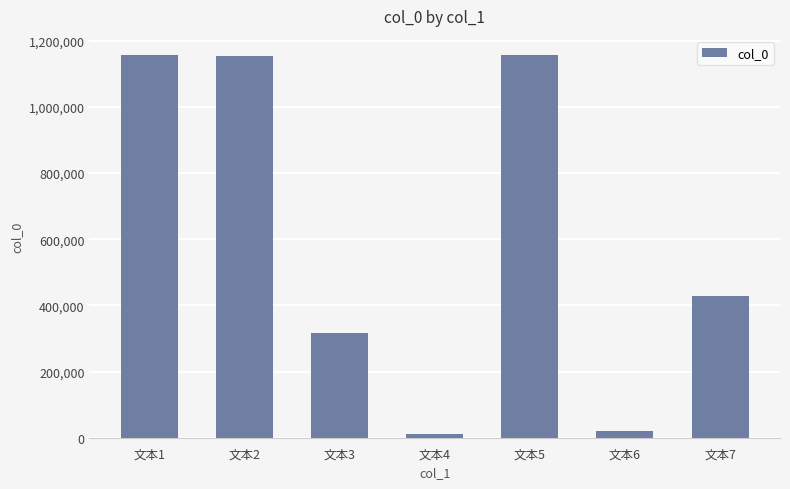

What is the greatest value displayed?

1156334